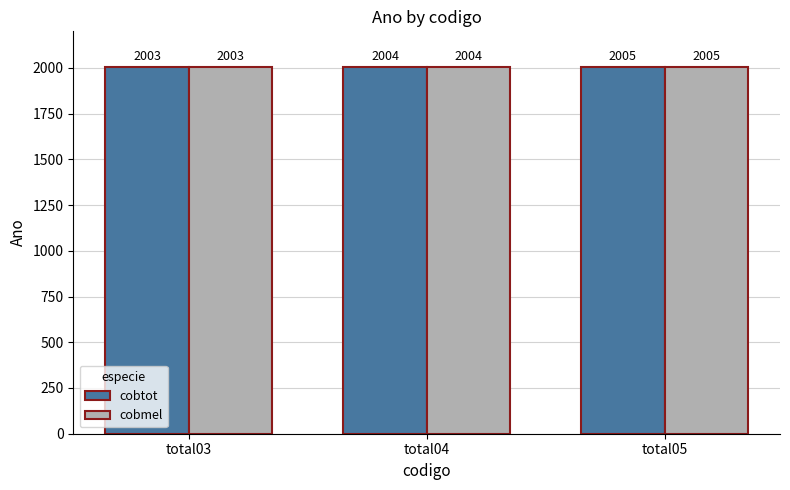

At which category is the sum across all series the highest?

total05